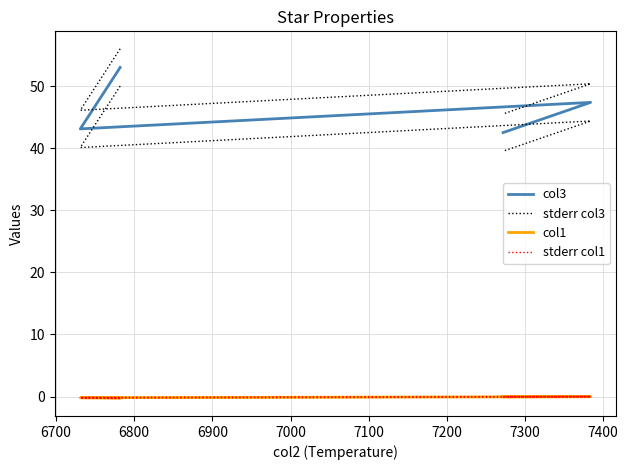

At which category does stderr col1 reach its first local peak?

6800